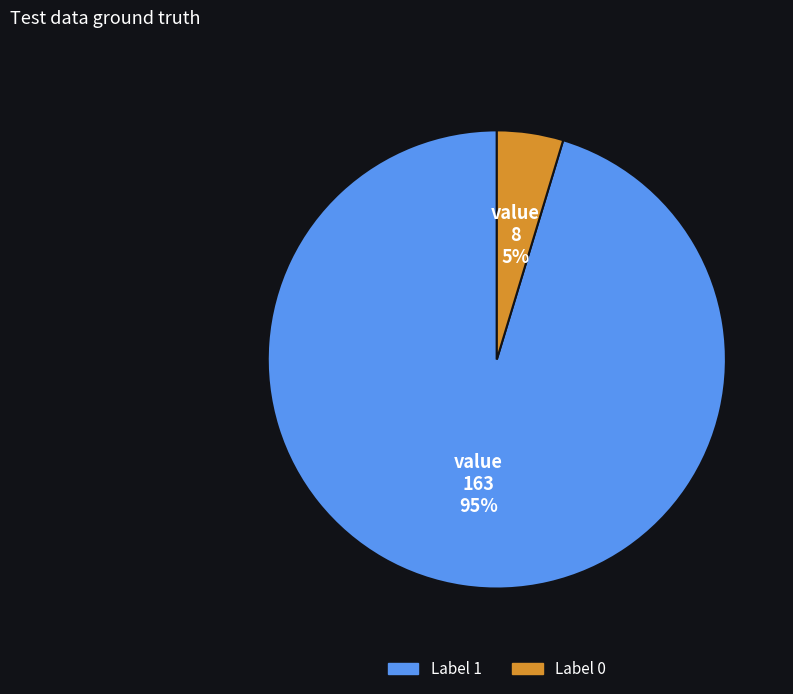

Does any single category account for the majority?

Yes